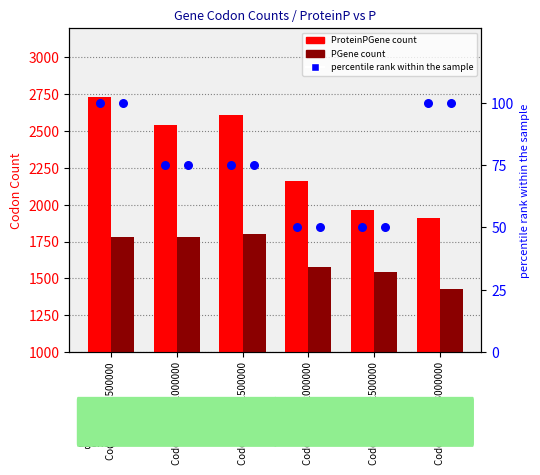

Which series contains the lowest Y value?

percentile rank within the sample